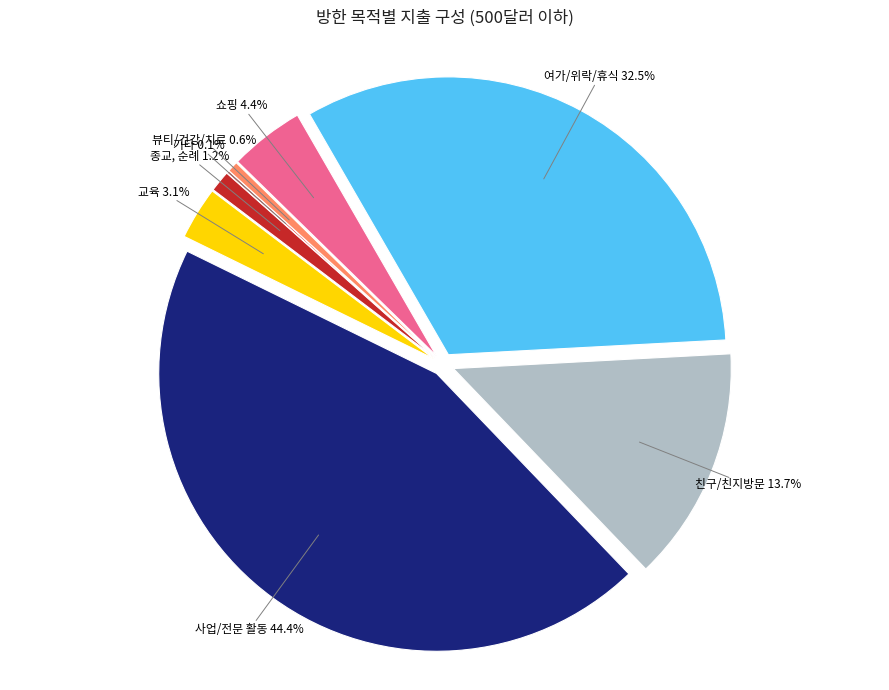

To the nearest percent, what is the difference between the 종교, 순례 and 교육 slice percentages?

2%